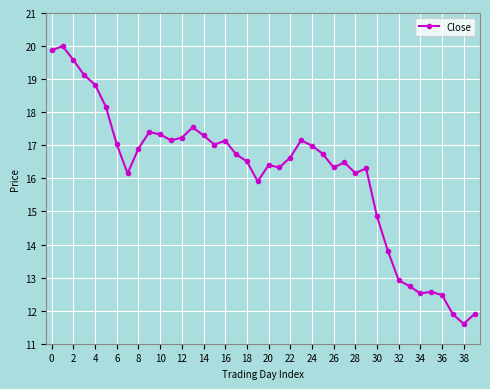

What is the value of the 30th point from the left?

16.3